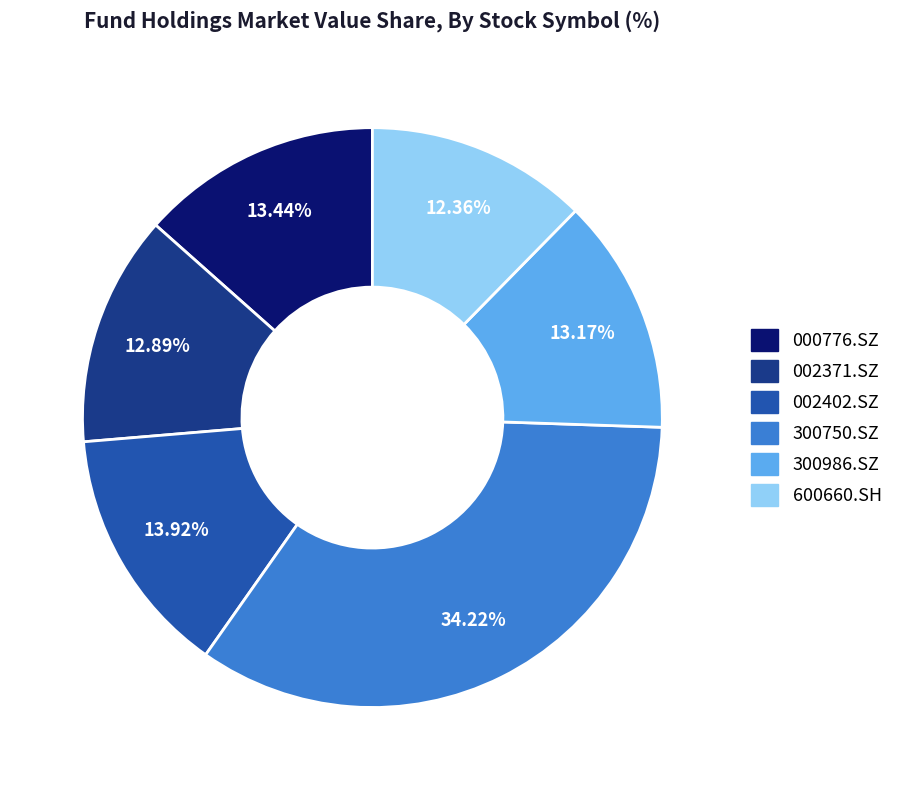

Does 002402.SZ account for over 50% of the chart?

No